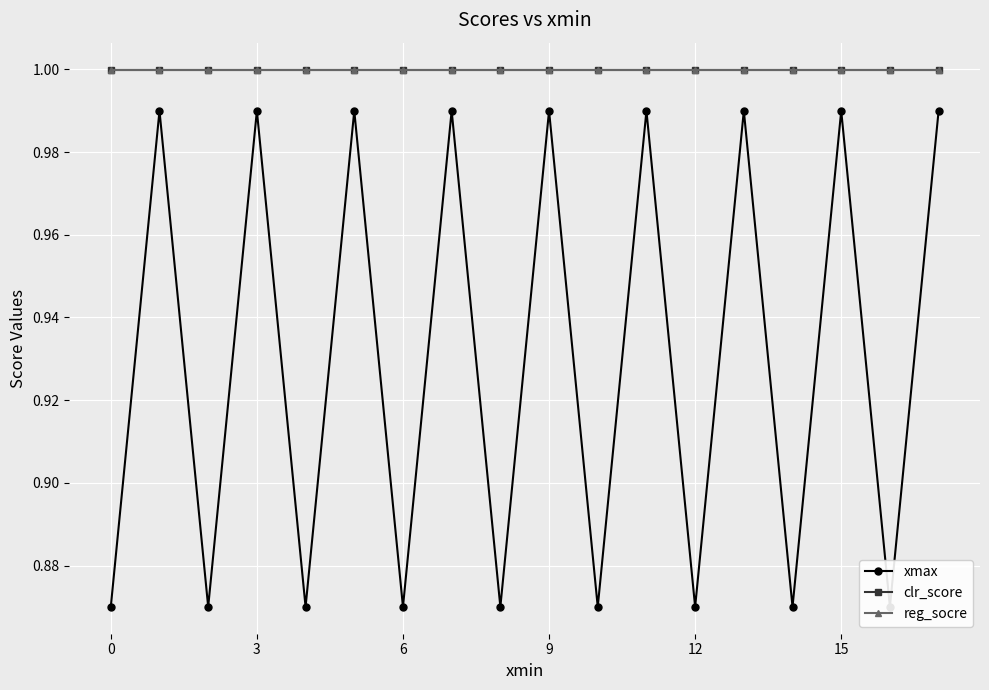

List the series in order of their peak value, highest first.

clr_score, reg_socre, xmax